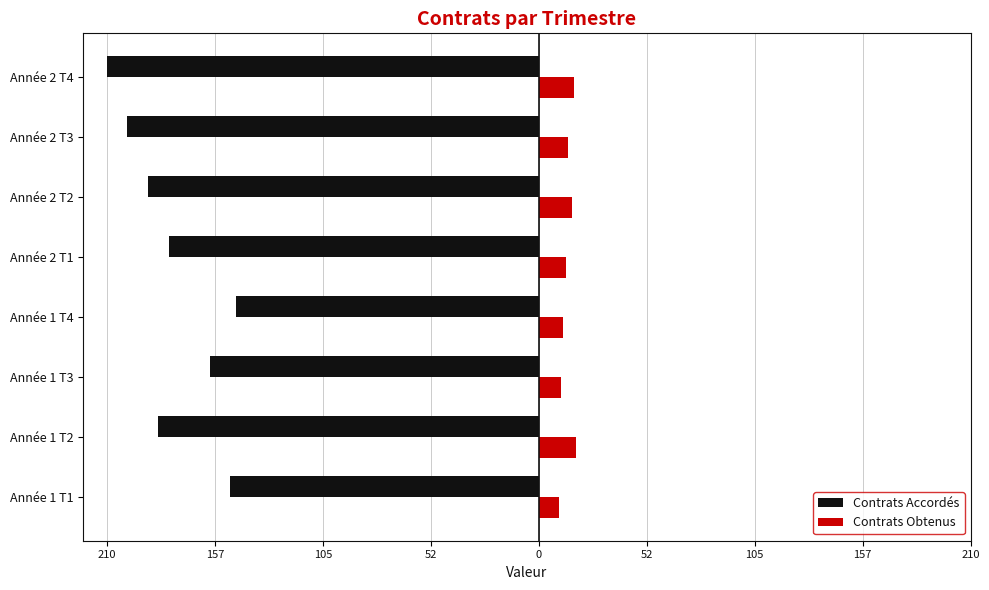

What are all the series names shown in the legend?

Contrats Accordés, Contrats Obtenus